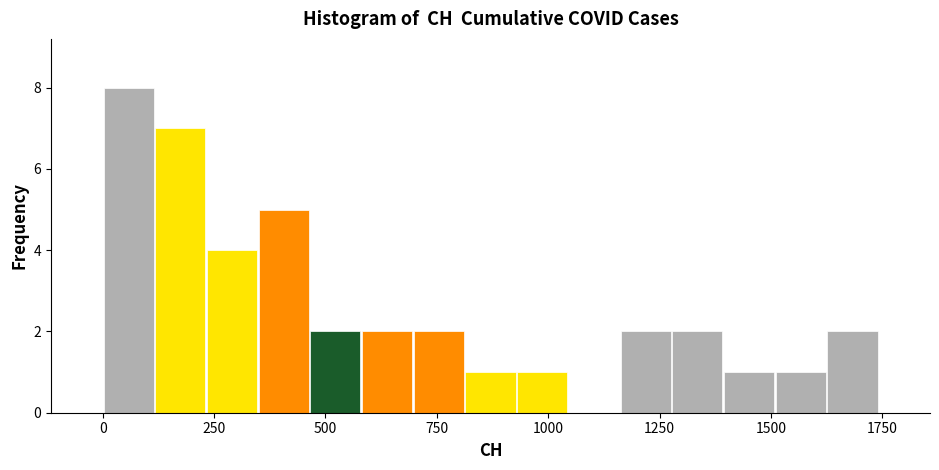

Around what value on the x-axis is the tallest bar? Give the approximate position of its centre, as read against the axis.

50